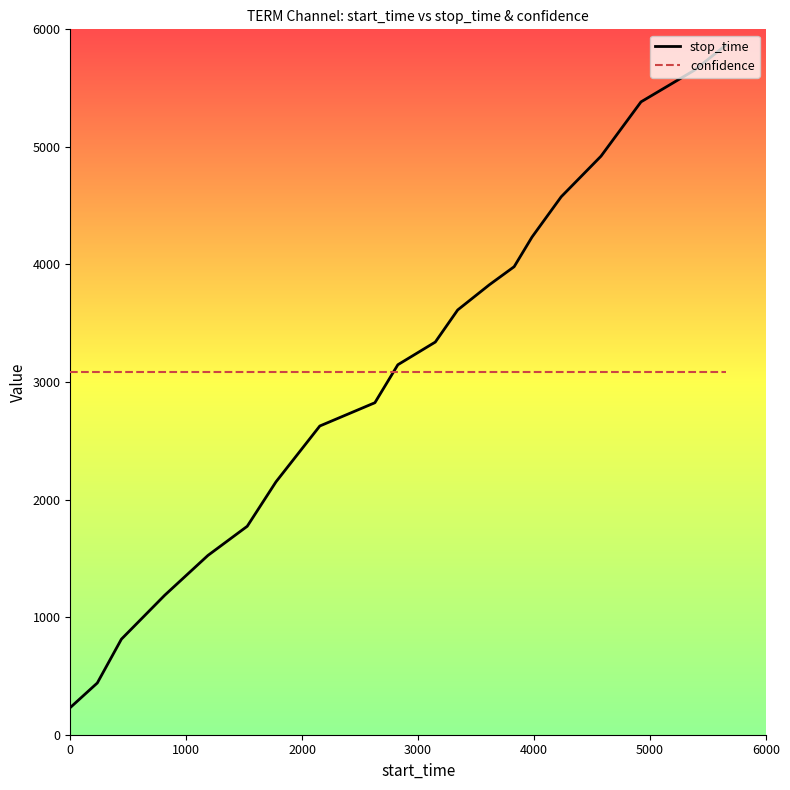

At how many categories does at least one series exceed 3297?

10